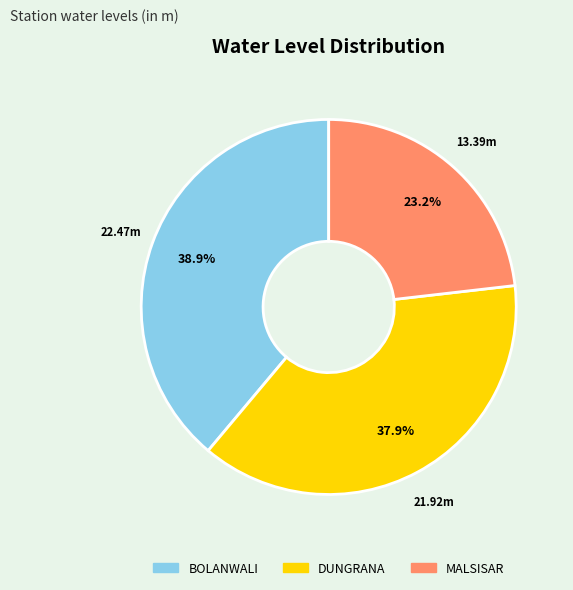

What is the ratio of the value at DUNGRANA to the value at MALSISAR?

1.6